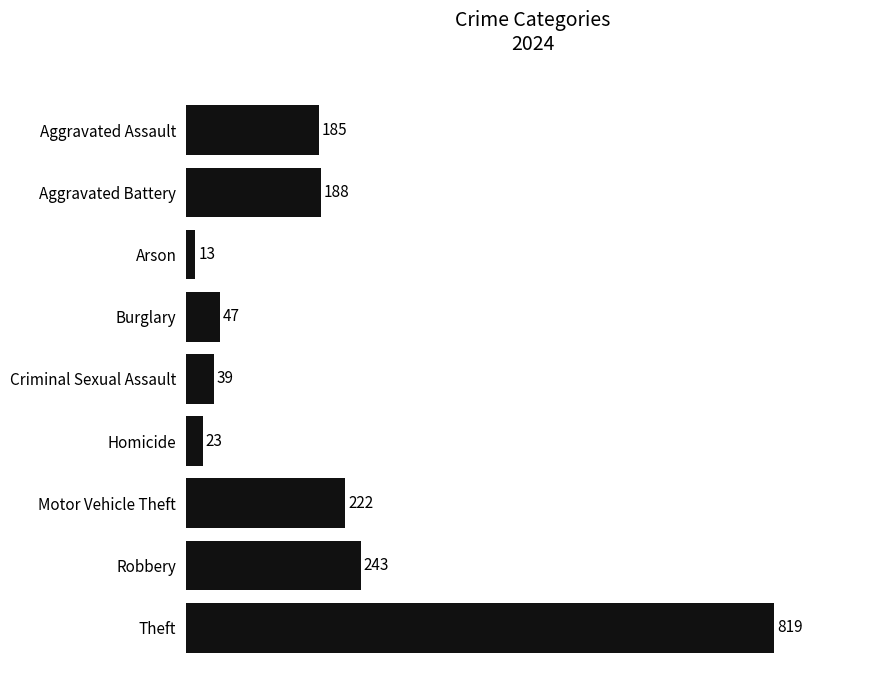

Count the number of categories in the chart.

9